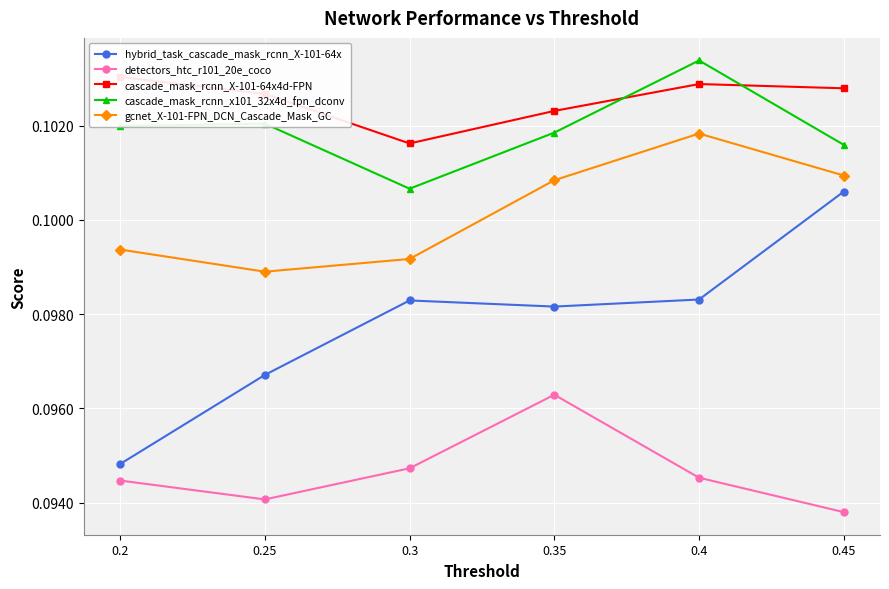

What is the maximum value shown in the chart?

0.1